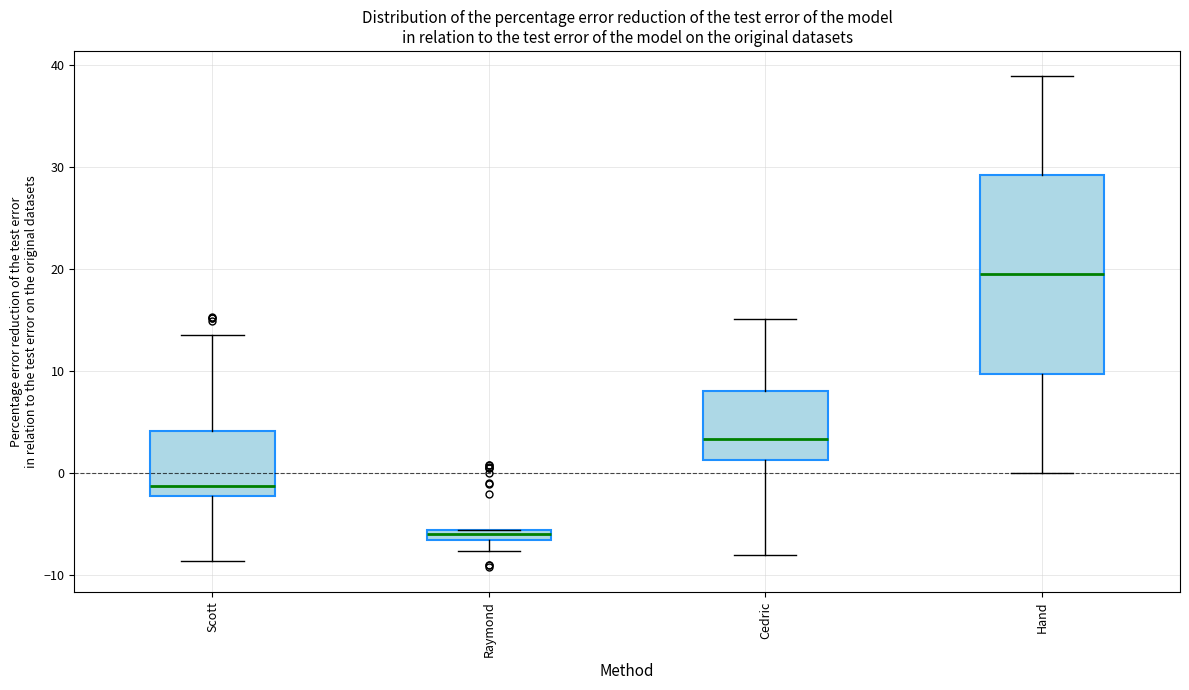

Where is the upper edge of the box for Raymond on the y-axis? The values are not printed on the chart, so give them approximately, as read against the axis.

-6